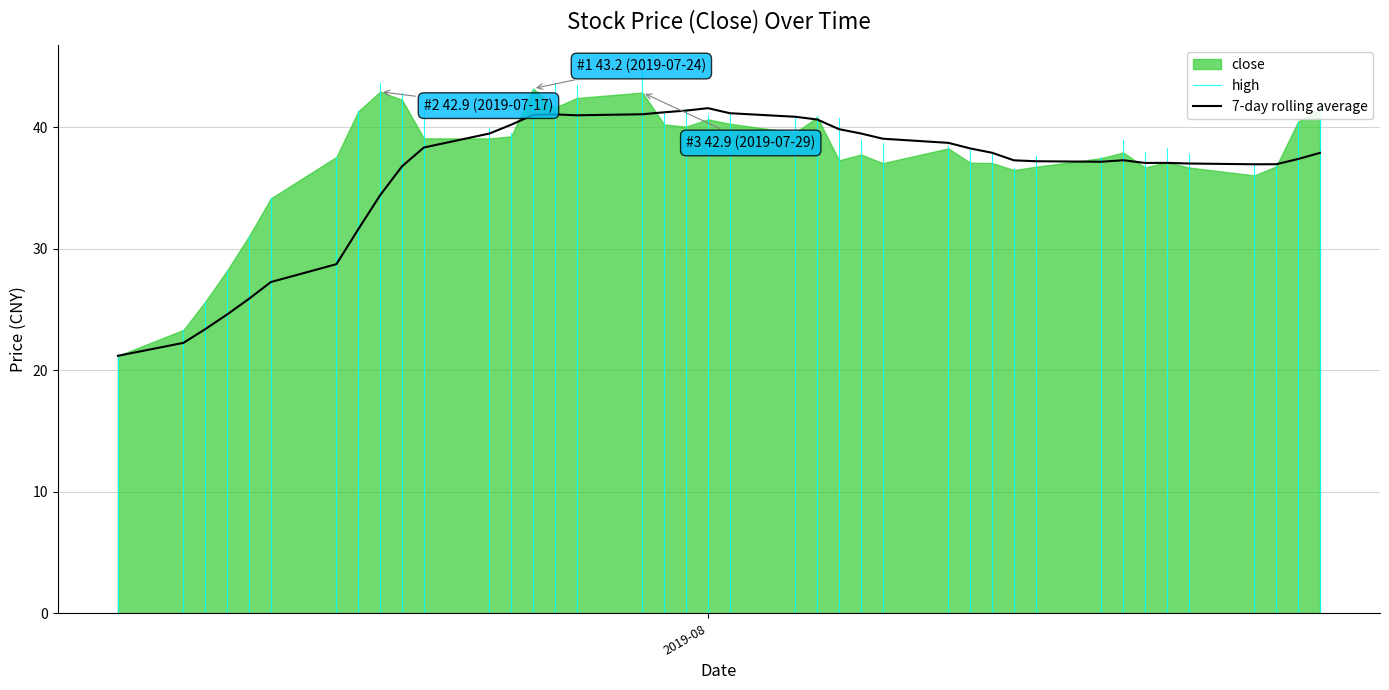

Reading right to left, what are all the values shown in this chart?

close: 41.5	40.5	36.8	36.0	36.7	37.1	36.7	37.9	37.5	36.8	36.5	37.1	37.1	38.3	37.1	37.8	37.3	40.8	39.6	40.3	40.7	40.1	40.2	42.9	42.4	41.6	43.2	39.3	39.1	39.1	42.3	42.9	41.3	37.6	34.2	31.1	28.2	25.7	23.3	21.2
high: 42.2	40.5	37.1	37.1	37.8	38.3	38.0	38.9	37.6	37.6	36.7	37.9	38.2	38.4	38.7	39.0	40.7	41.0	40.8	41.1	41.0	41.5	41.3	44.5	43.5	43.6	43.2	39.5	40.0	42.0	42.8	43.6	41.3	37.6	34.2	31.1	28.2	25.7	23.3	21.2